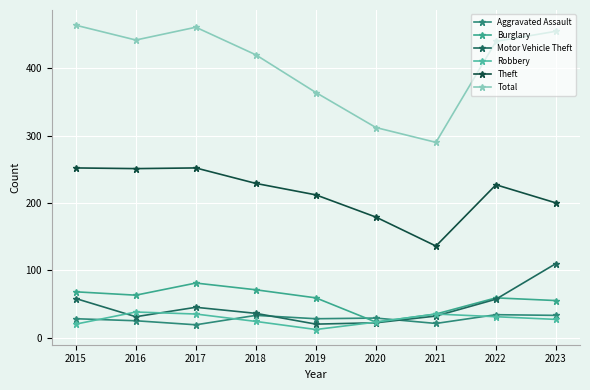

Where is the first local minimum for Total?

2016